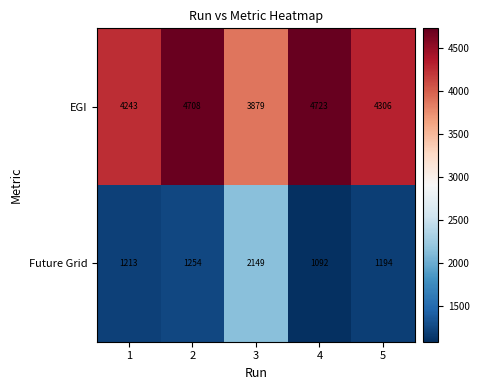

At 4, list the series in order from largest to smallest.

EGI, Future Grid